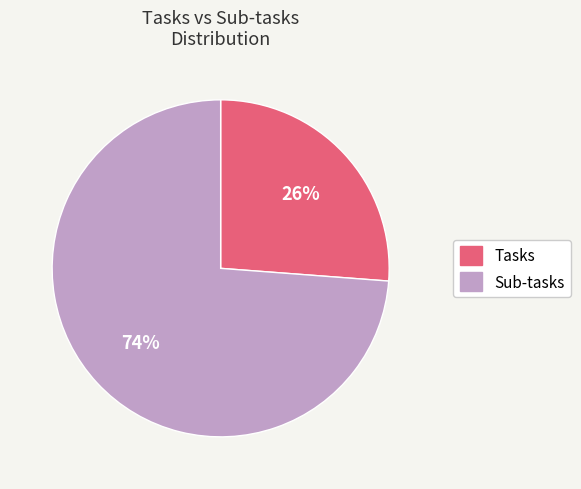

What is the ratio of the value at Sub-tasks to the value at Tasks?

2.8